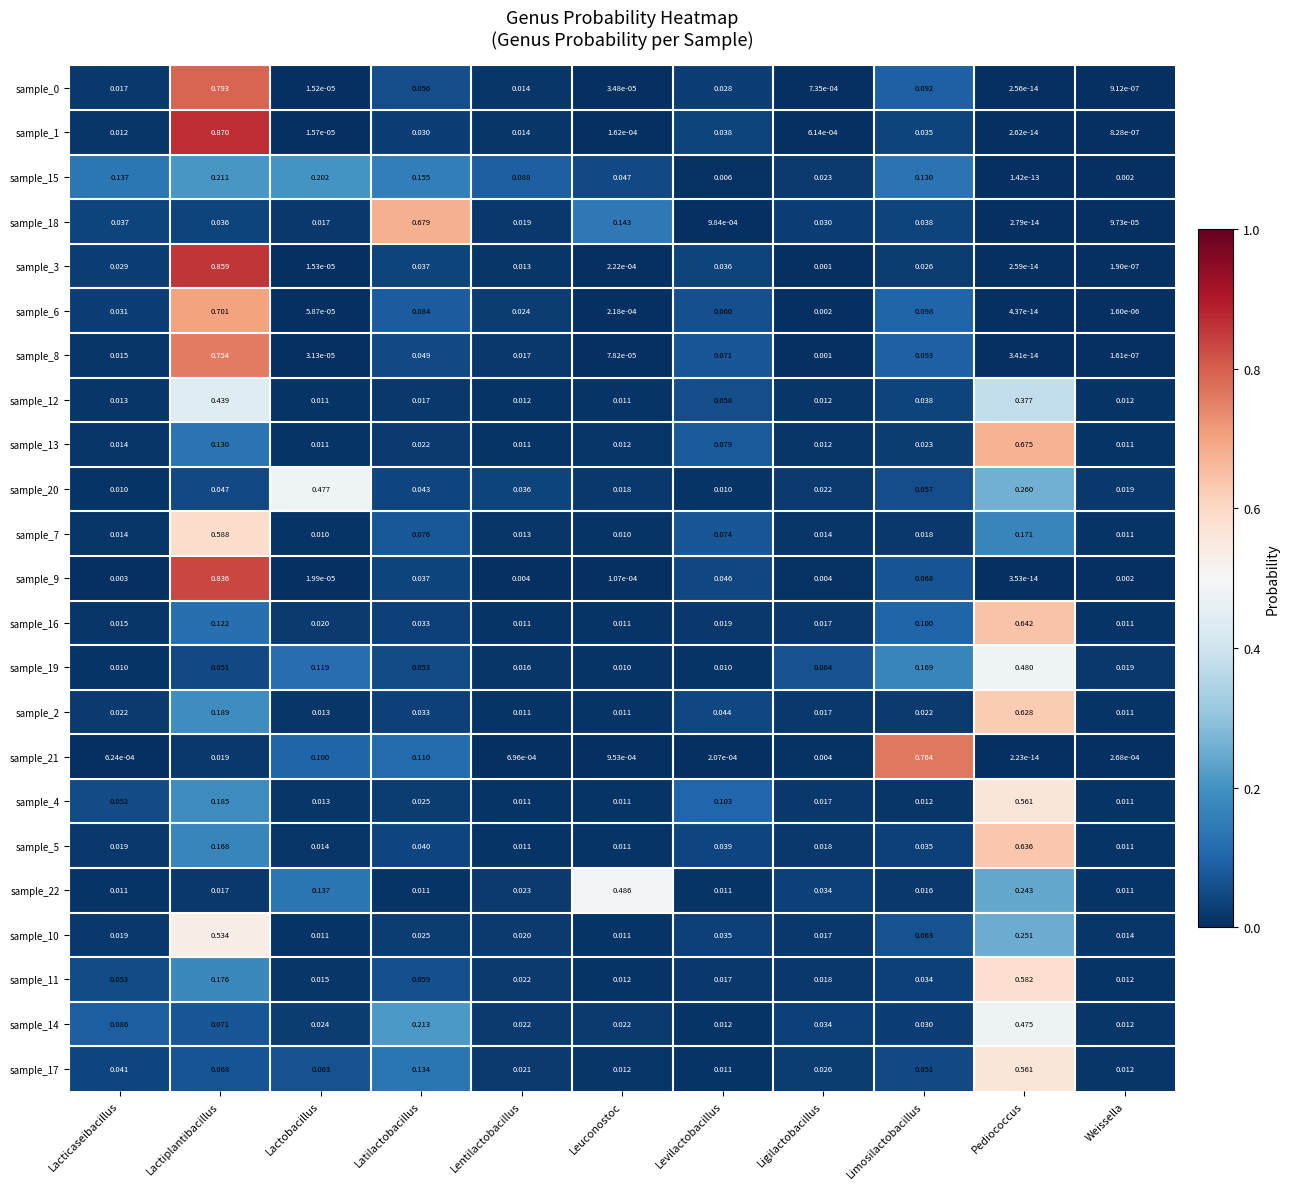

At which label is sample_6 closest to 0?

Pediococcus